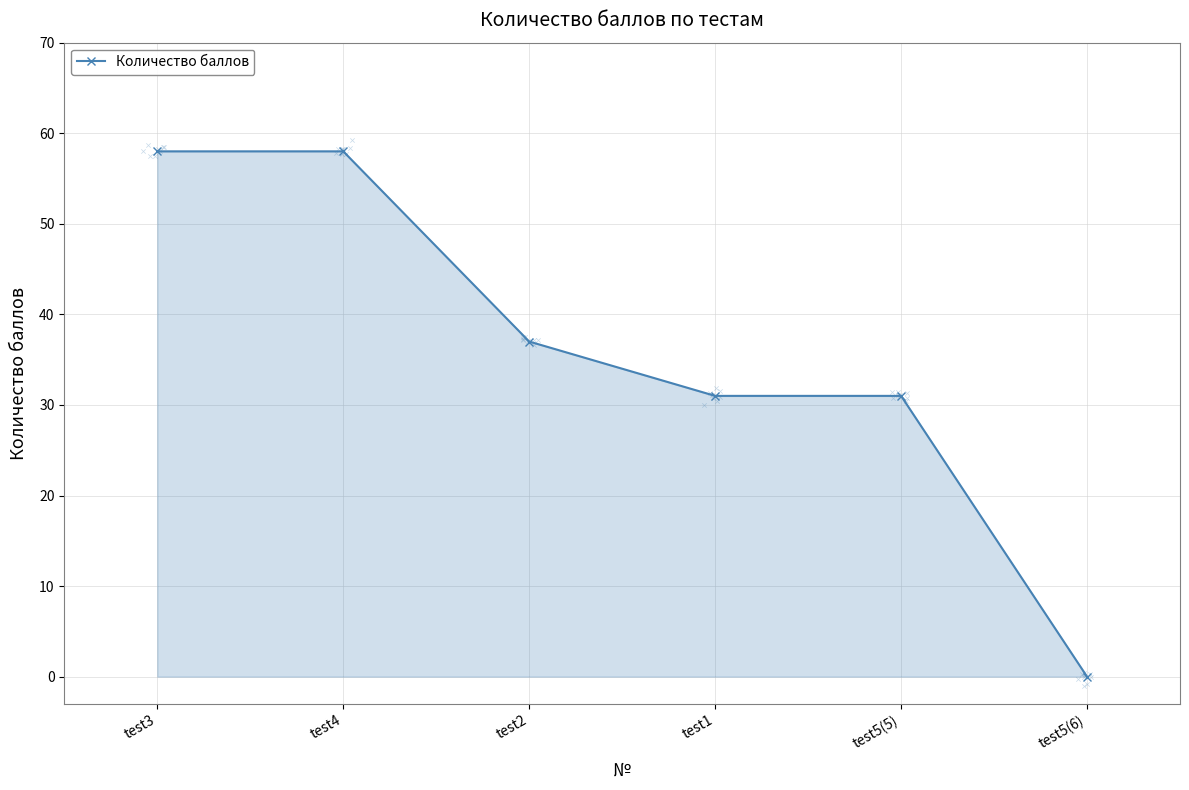

What is the change in value from test4 to test2?

-21